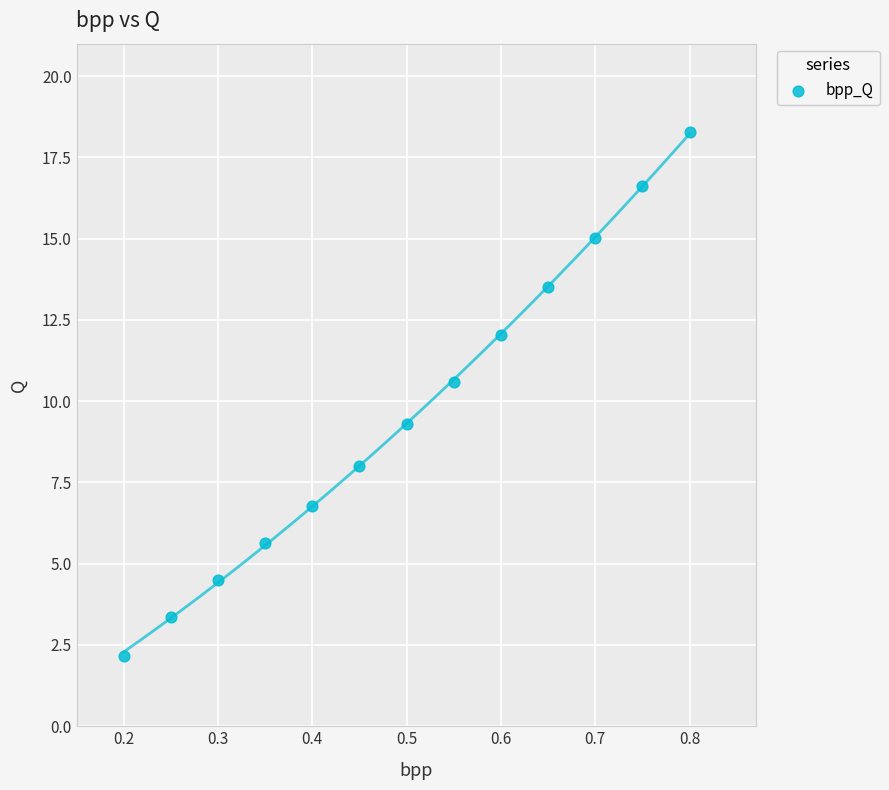

What is the range of X values (max minus min)?

0.6